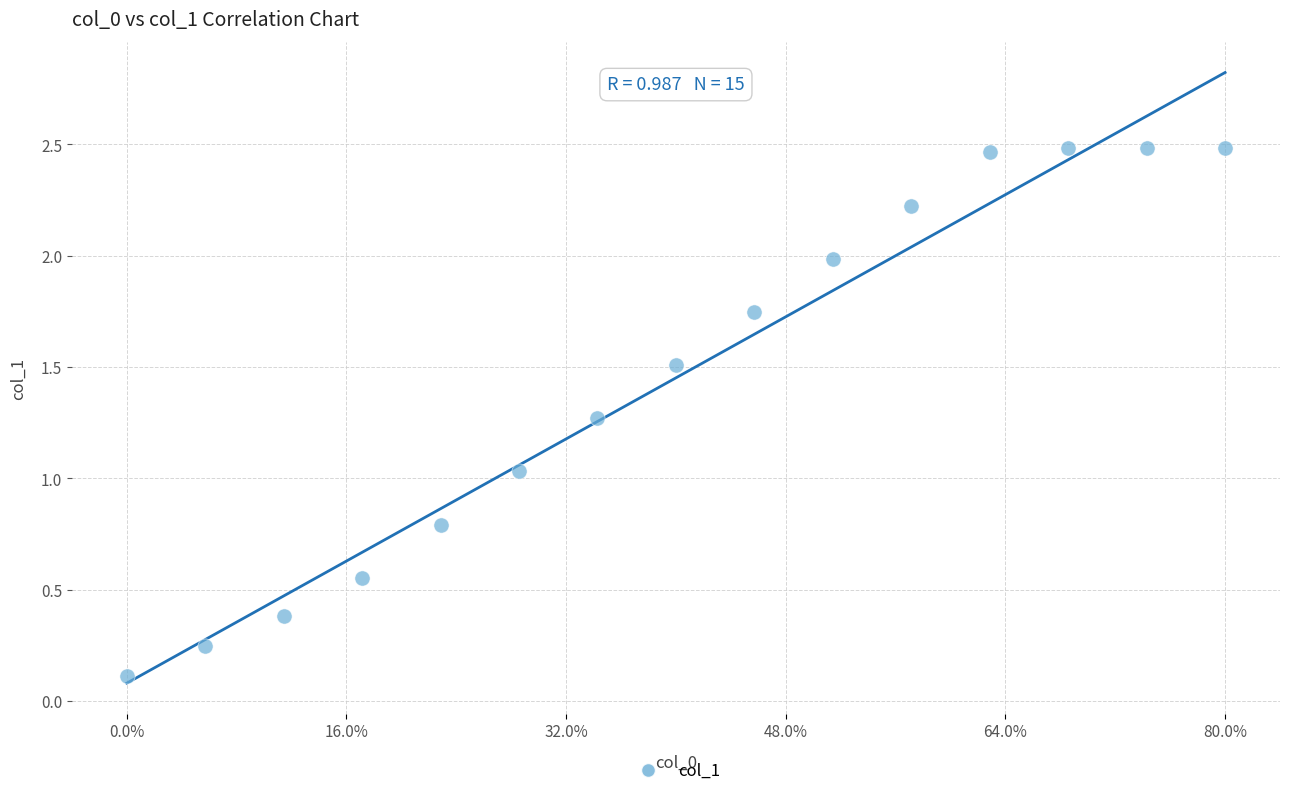

What is the range of Y values (max minus min)?

2.4